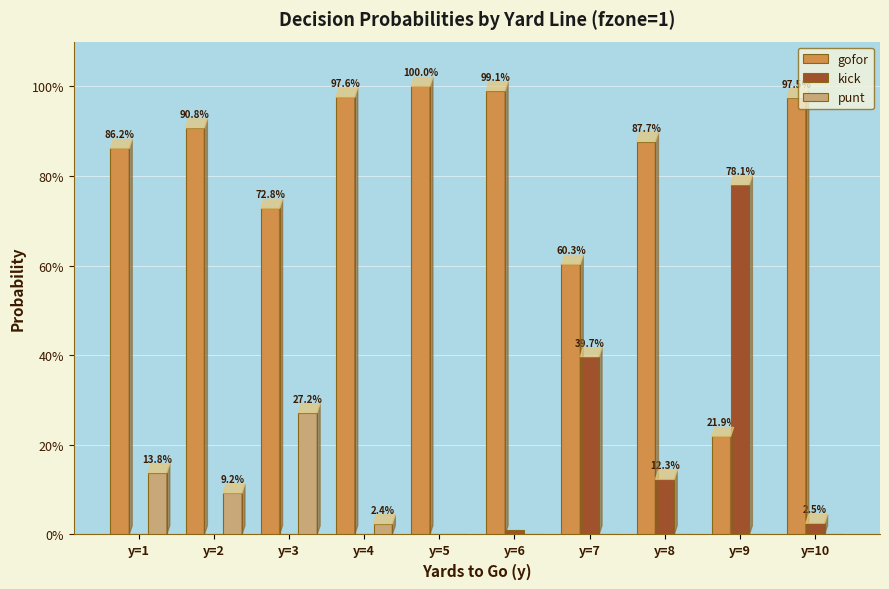

Between y=2 and y=7, which series saw the biggest shift?

kick